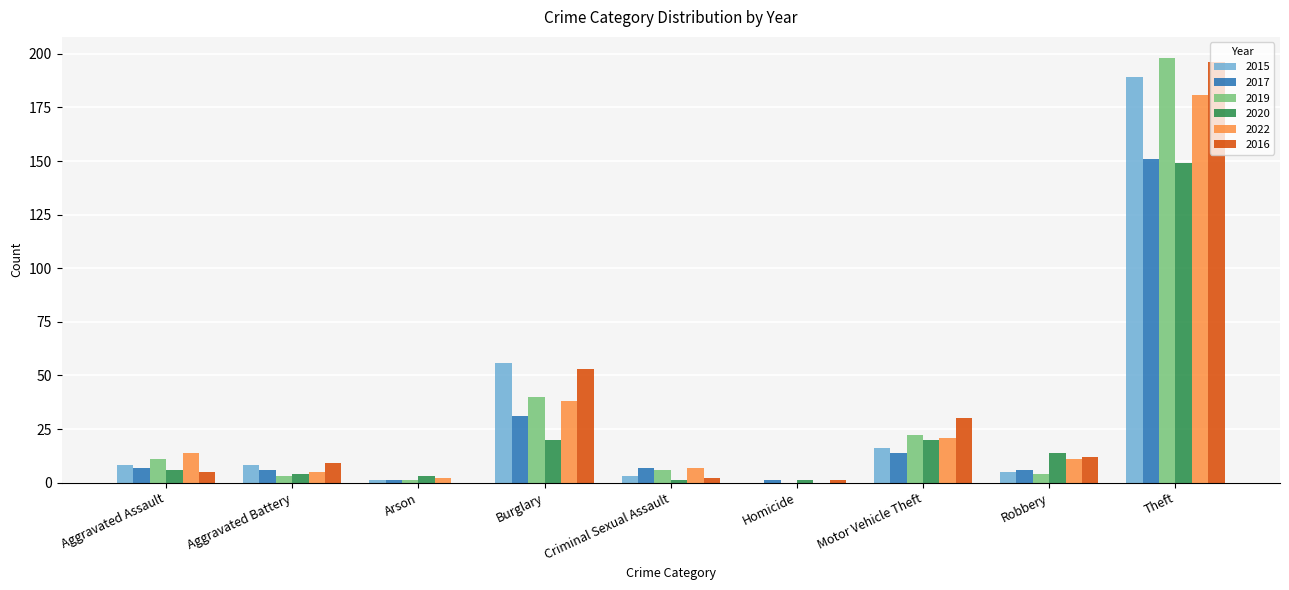

Where does the 2022 series first go above 11?

Aggravated Assault